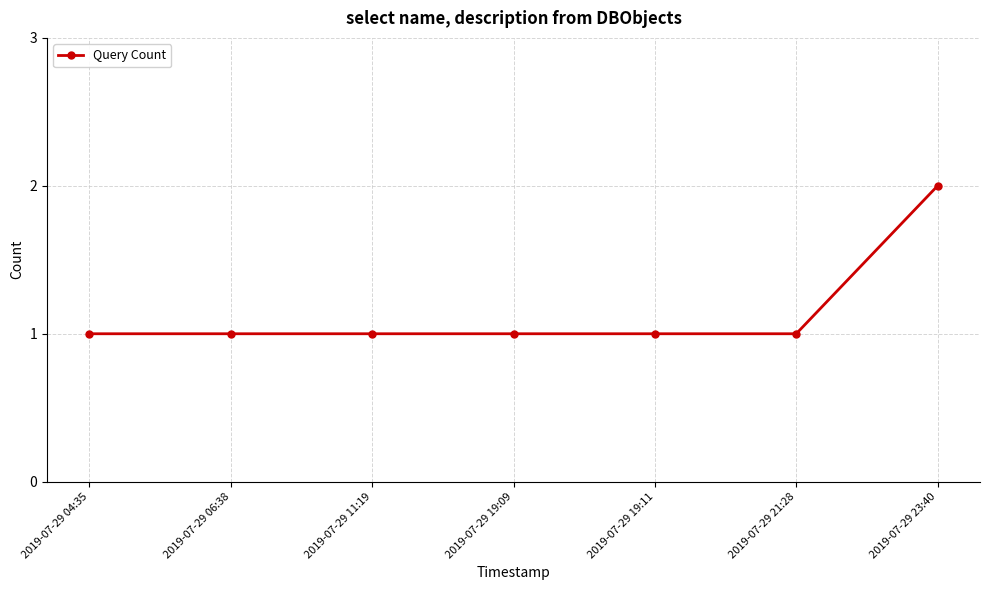

True or false: there are more than 2 points higher than both neighbors.

False